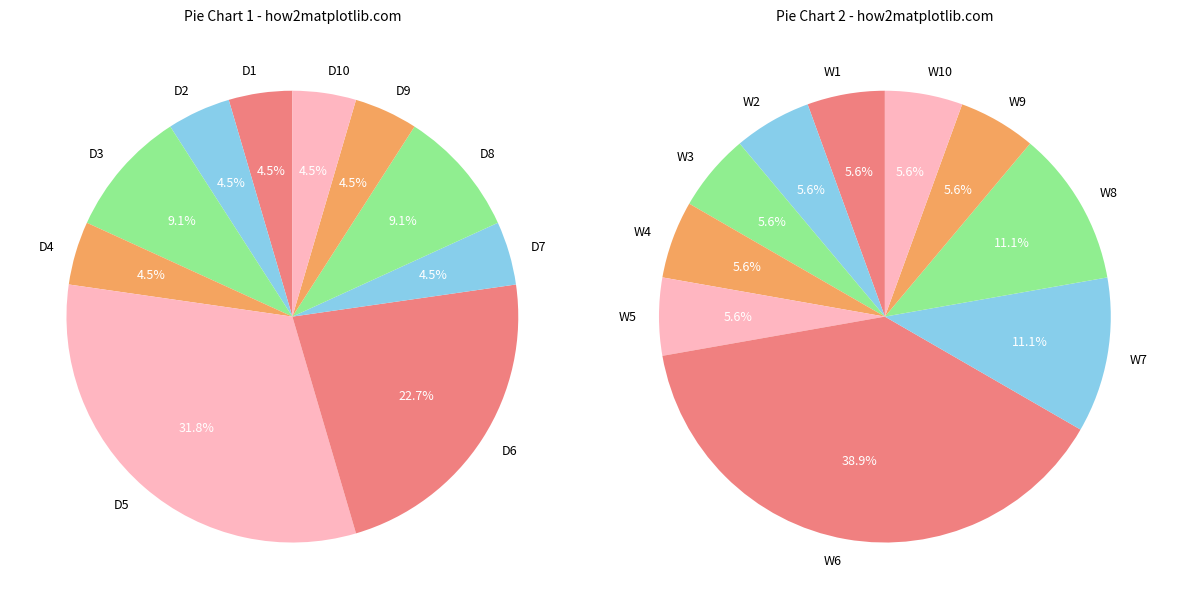

To the nearest percent, what is the difference between the largest and smallest slice percentages?

27%